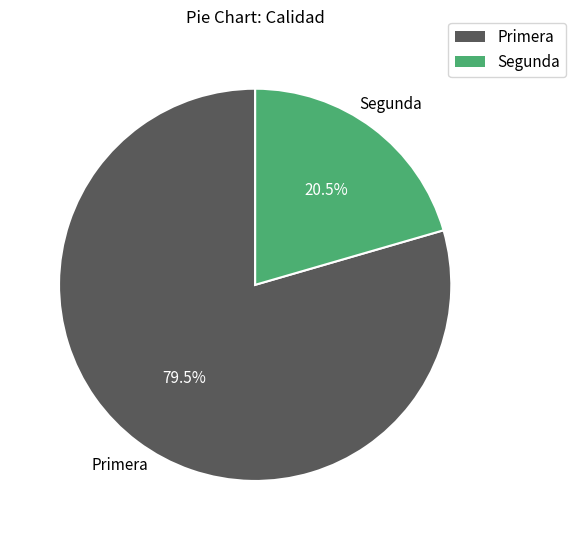

What portion of the pie excludes Primera?

20.5%